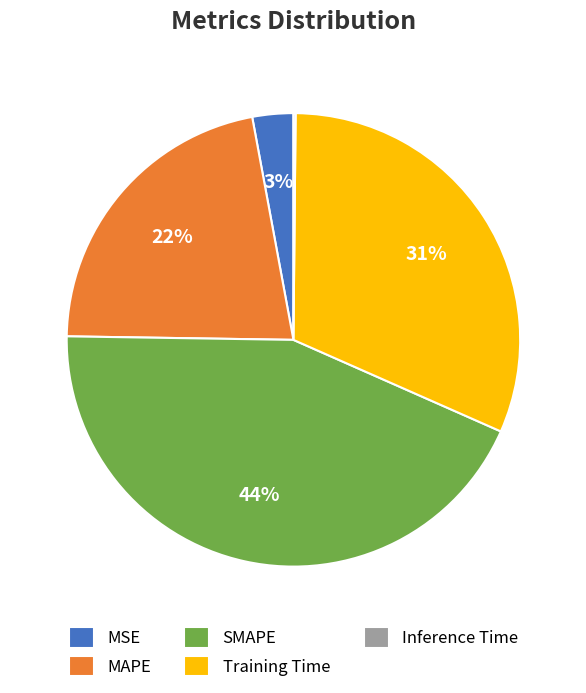

Does any single category account for the majority?

No